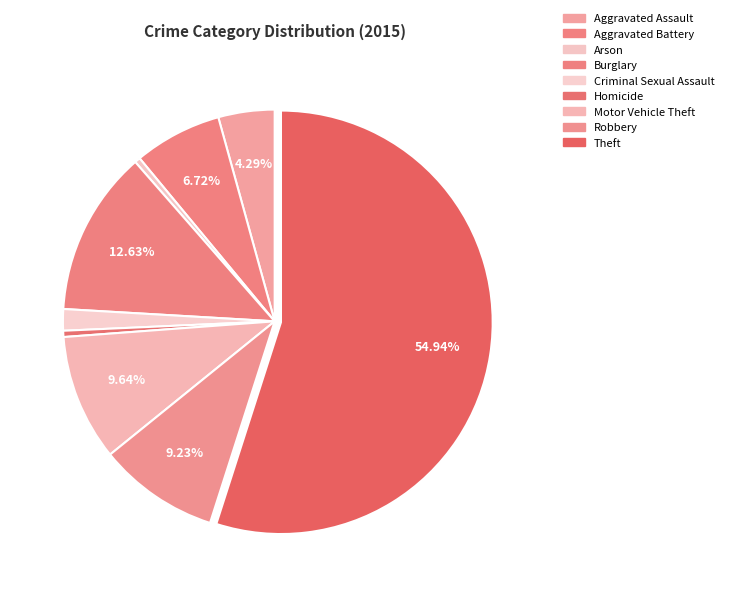

To the nearest percent, what percentage of the pie is Aggravated Assault?

4%